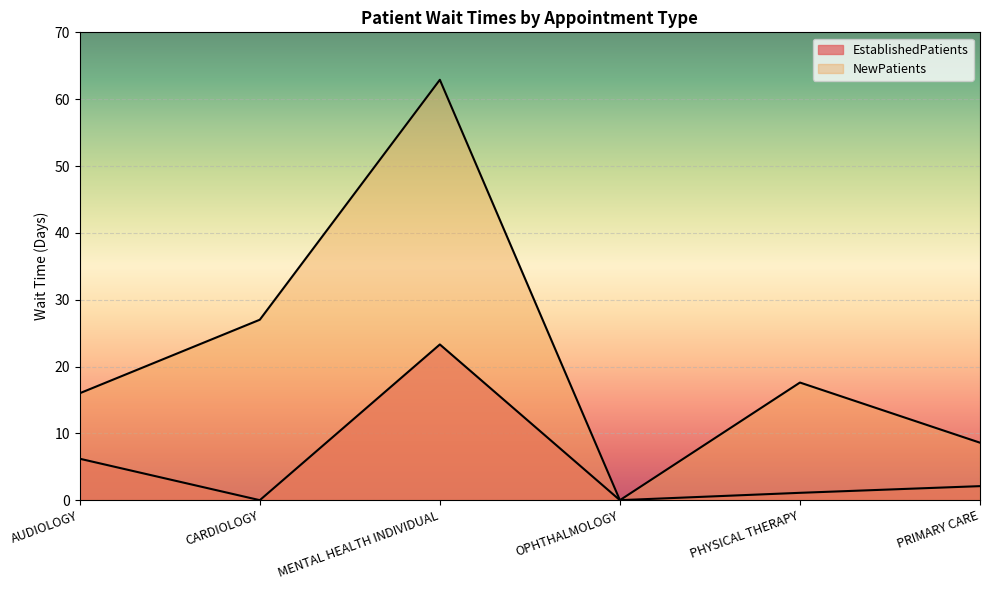

Where does the EstablishedPatients series first go above 2?

AUDIOLOGY